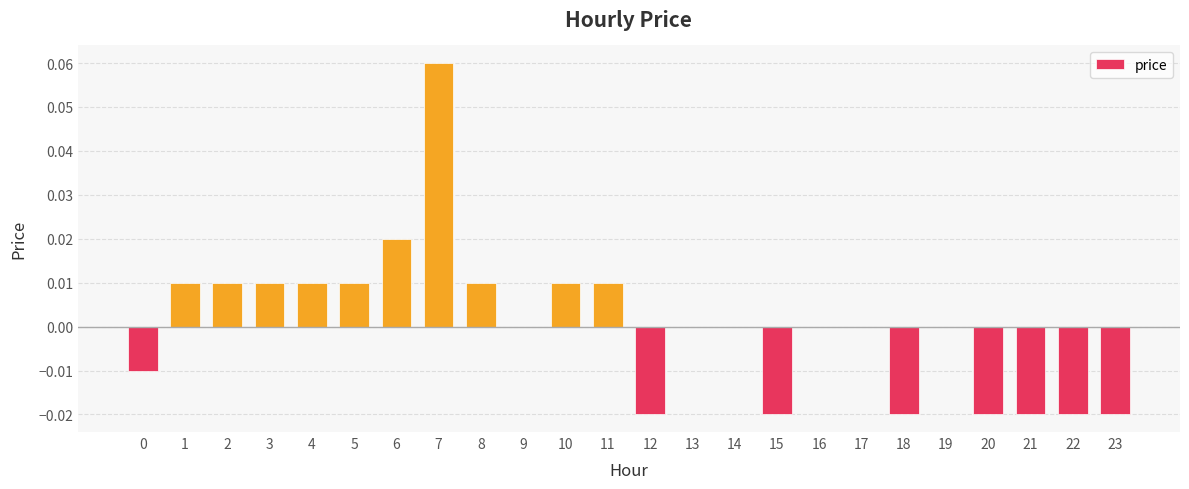

True or false: the data shows -0.0 at 23.

True